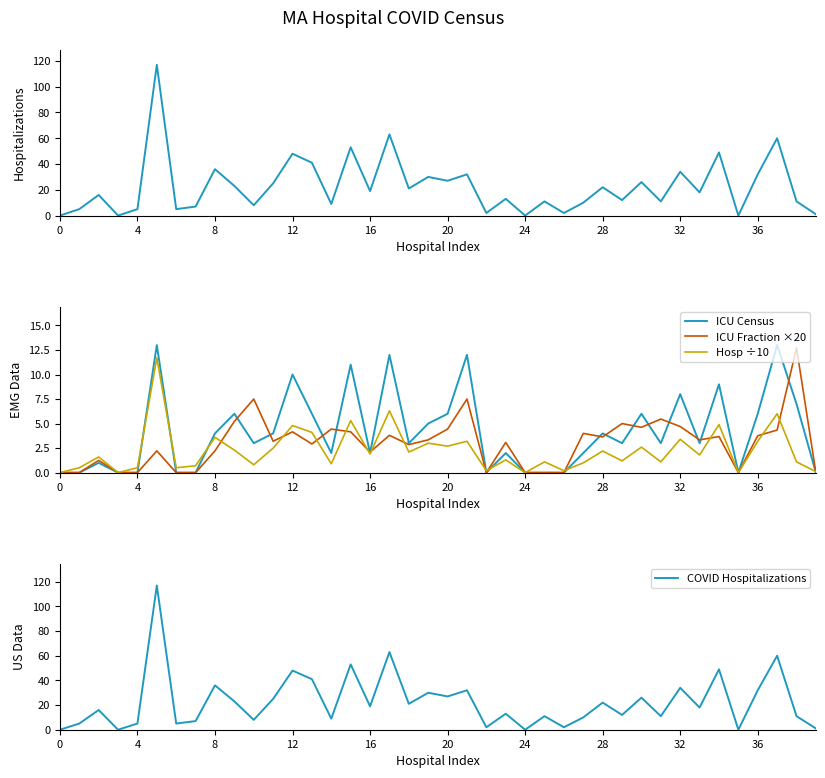

How many distinct data groups are displayed?

5